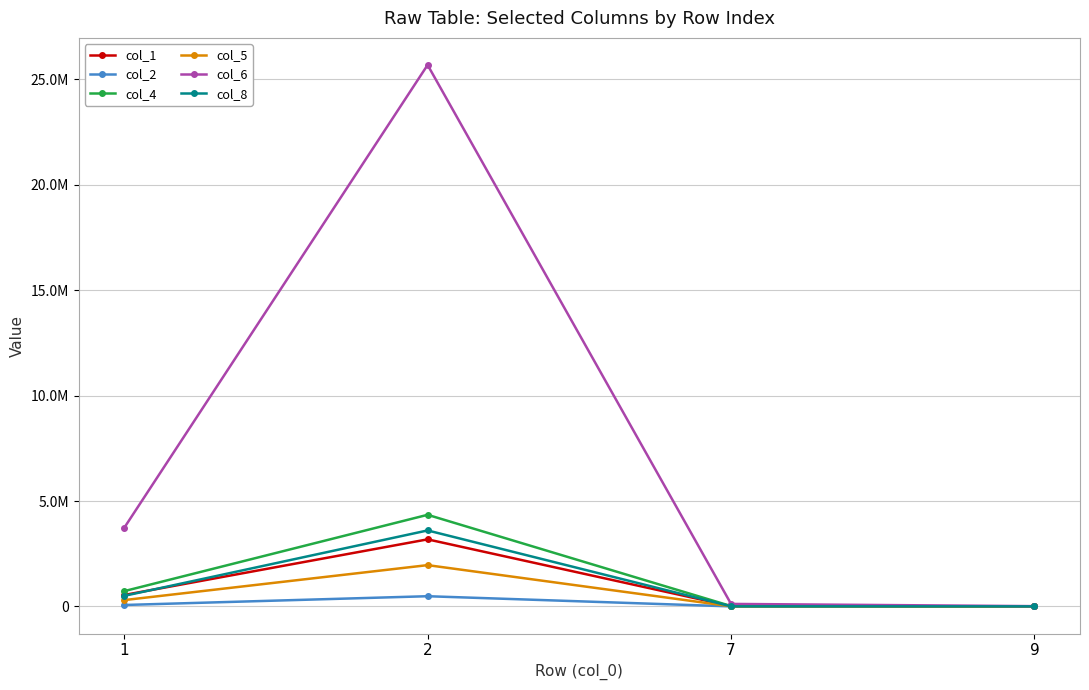

Is it true that col_4 equals 1020230.2 at 1?

False